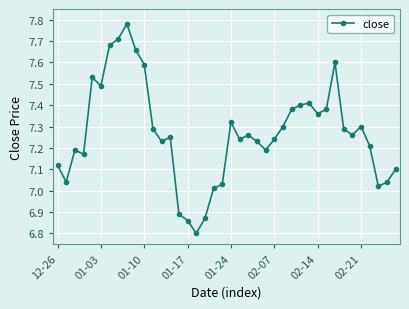

What is the sum of all values?

290.7